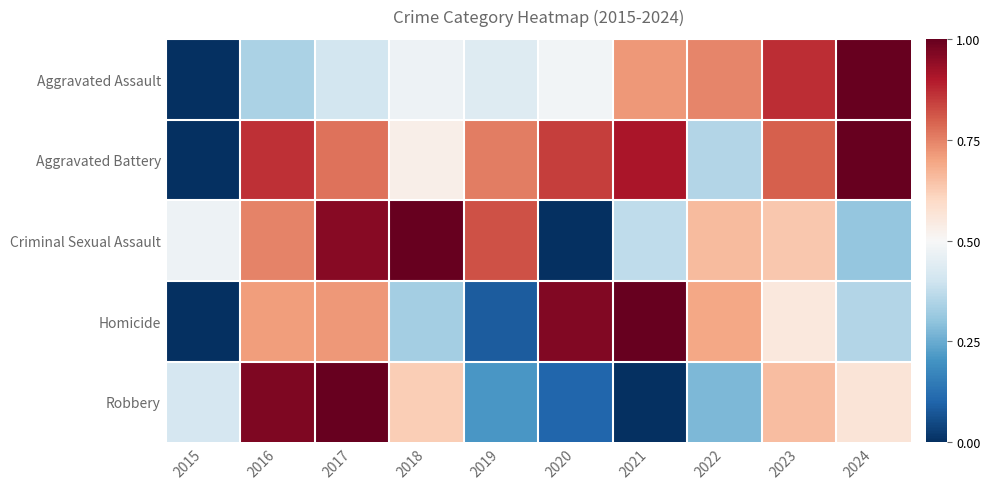

Reading right to left, transcribe all the data shown in this chart.

Aggravated Assault: 2024=1.0	2023=0.9	2022=0.7	2021=0.7	2020=0.5	2019=0.4	2018=0.5	2017=0.4	2016=0.3	2015=0.0
Aggravated Battery: 2024=1.0	2023=0.8	2022=0.4	2021=0.9	2020=0.8	2019=0.8	2018=0.5	2017=0.8	2016=0.9	2015=0.0
Criminal Sexual Assault: 2024=0.3	2023=0.6	2022=0.7	2021=0.4	2020=0.0	2019=0.8	2018=1.0	2017=1.0	2016=0.7	2015=0.5
Homicide: 2024=0.4	2023=0.6	2022=0.7	2021=1.0	2020=1.0	2019=0.1	2018=0.3	2017=0.7	2016=0.7	2015=0.0
Robbery: 2024=0.6	2023=0.7	2022=0.3	2021=0.0	2020=0.1	2019=0.2	2018=0.6	2017=1.0	2016=1.0	2015=0.4